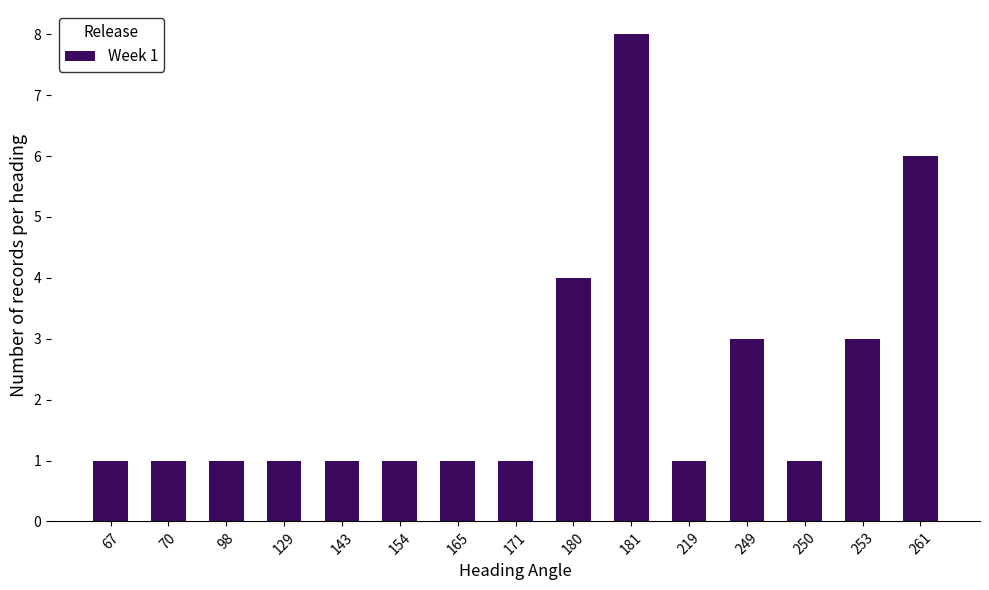

What is the average value?

2